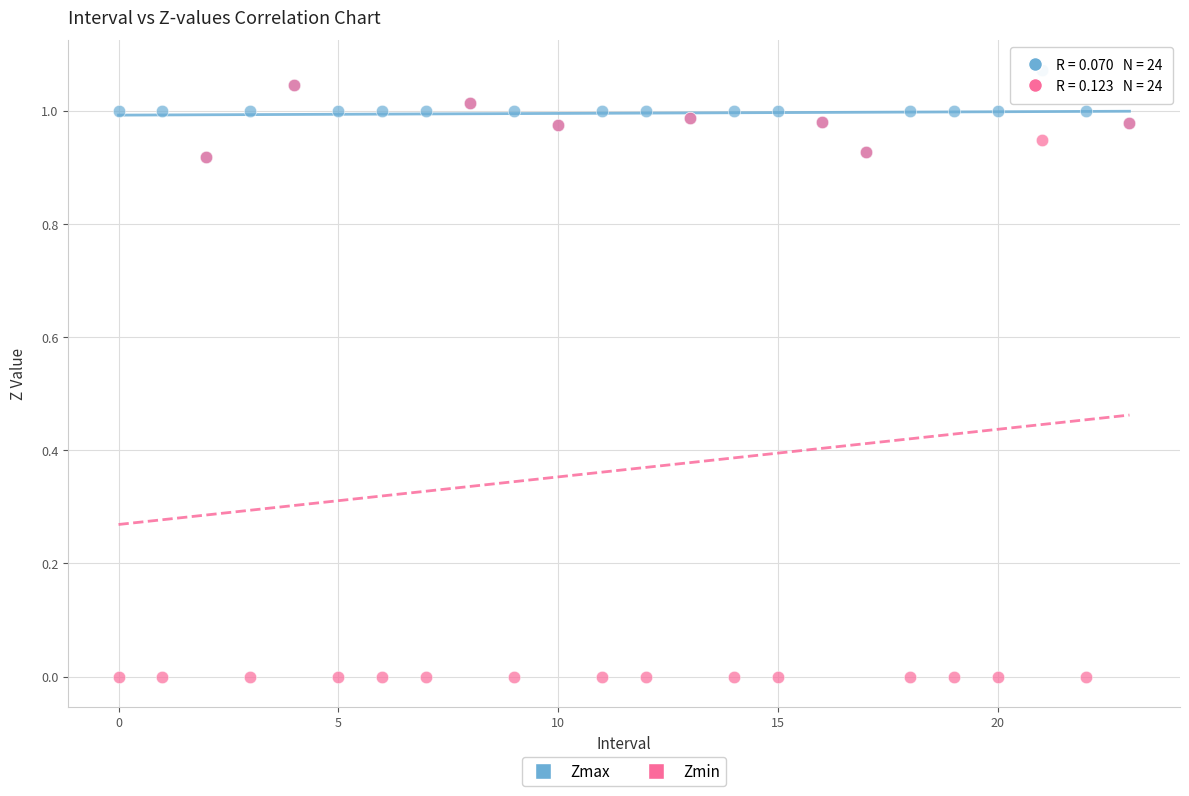

What are all the series names shown in the legend?

Zmax, Zmin